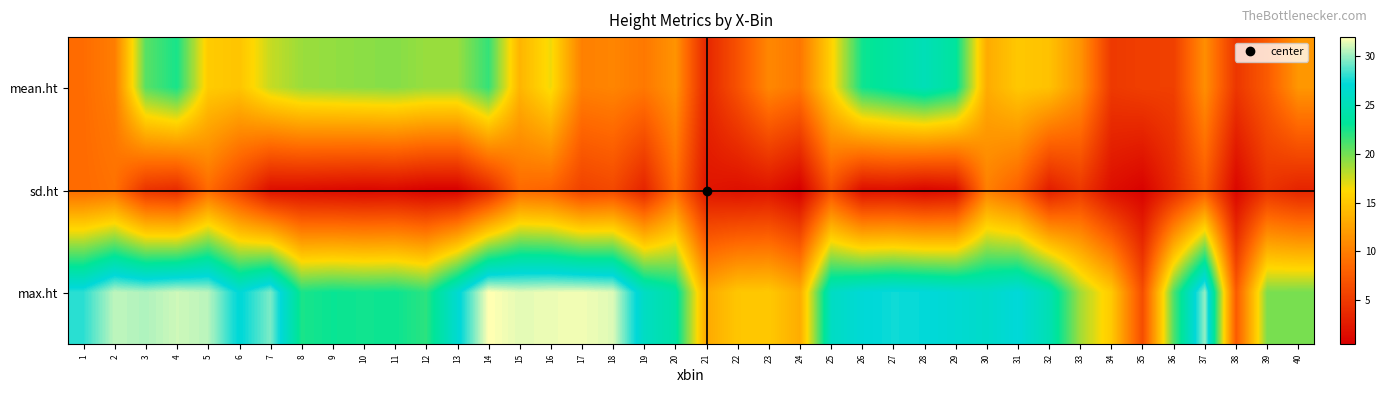

Which category has the lowest value across all series?

24